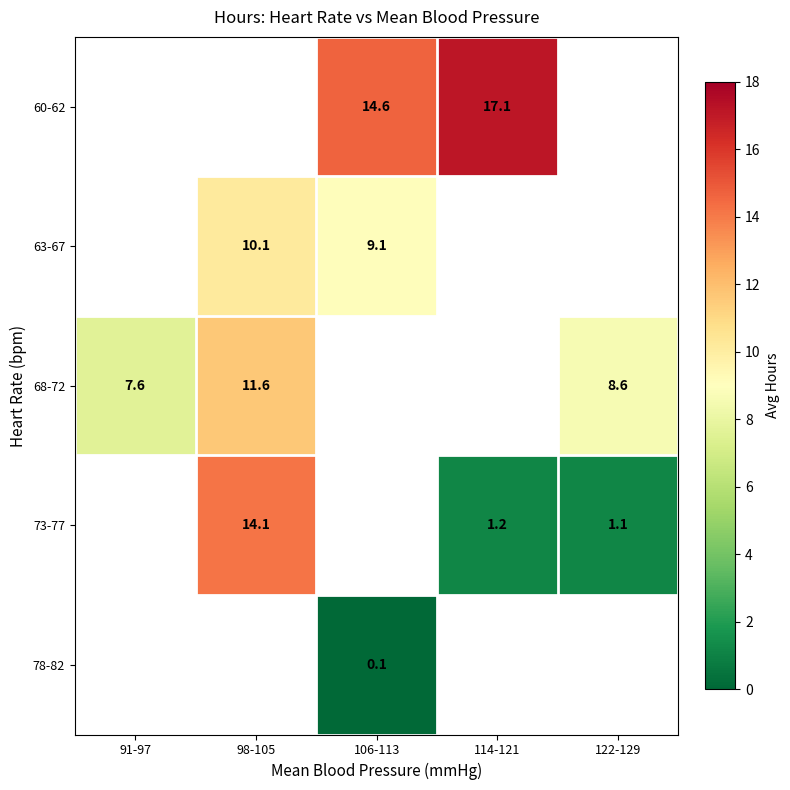

List the labels in order of 78-82 value, smallest first.

91-97, 98-105, 106-113, 114-121, 122-129